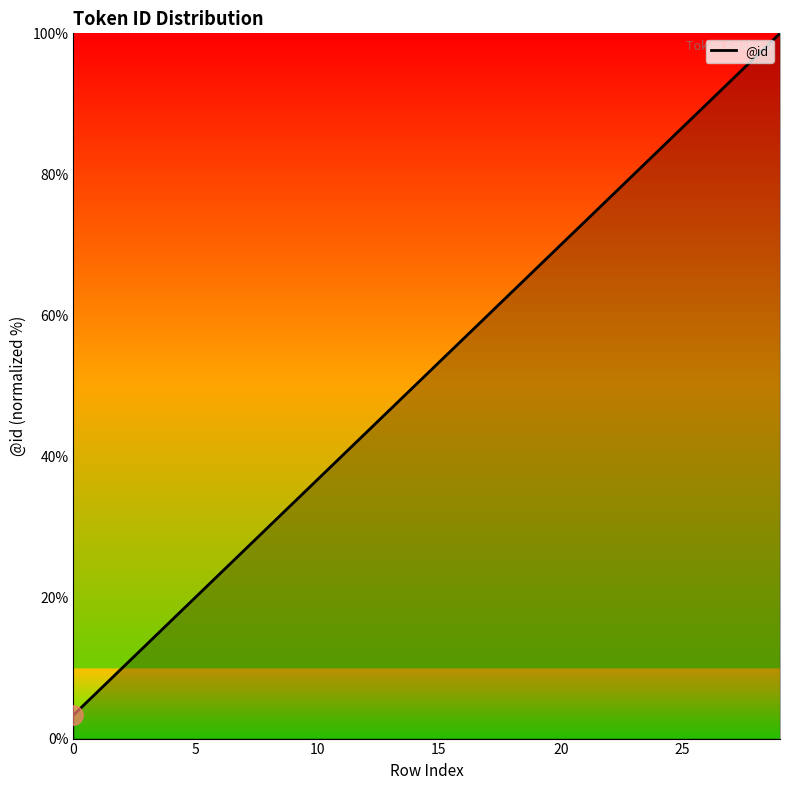

What is the smallest value displayed?

3.3